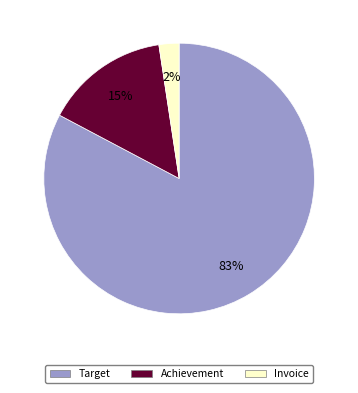

Rank the categories by value from highest to lowest.

Target, Achievement, Invoice